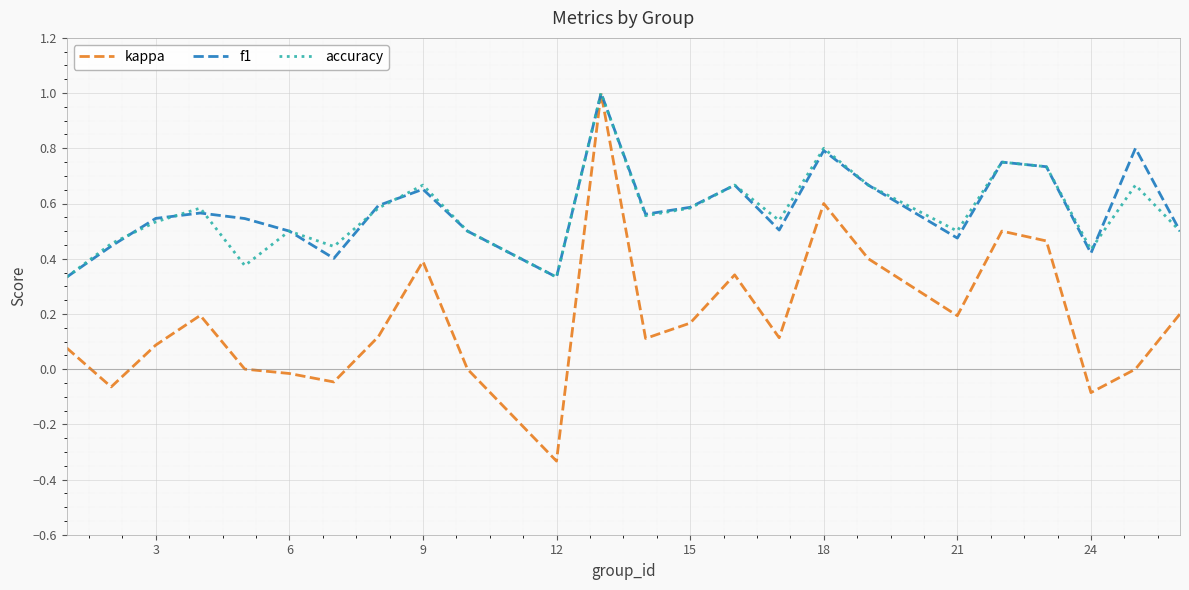

Does the chart display data point markers on the line(s)?

No